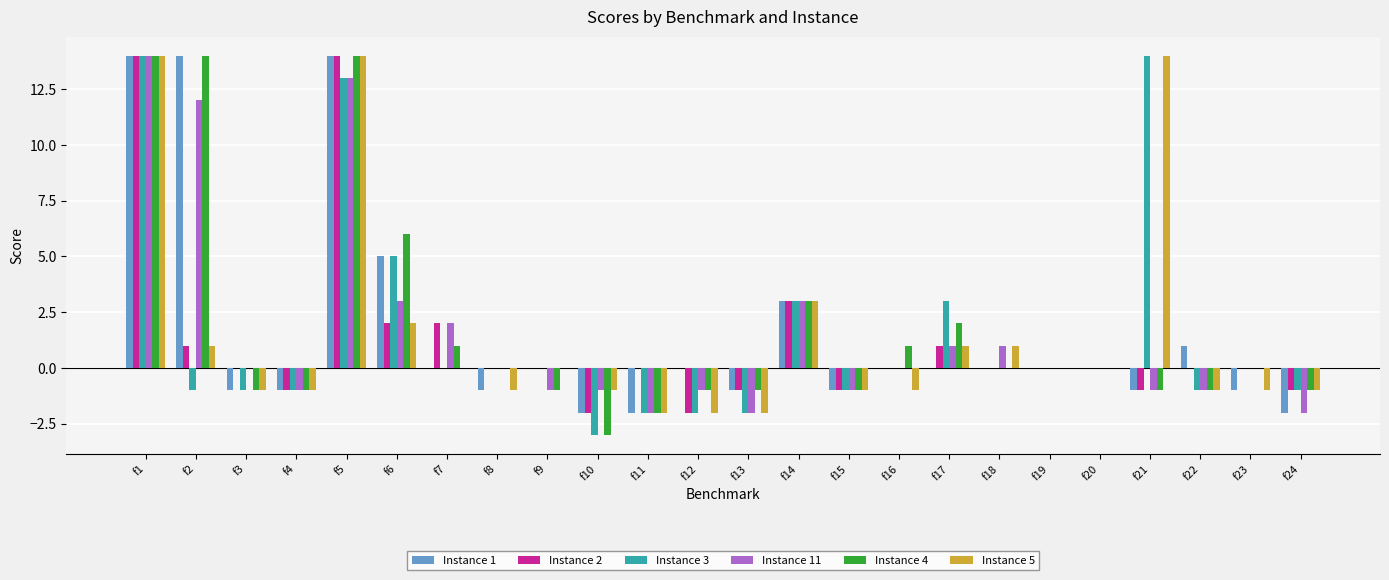

How many data points does each series have?

24